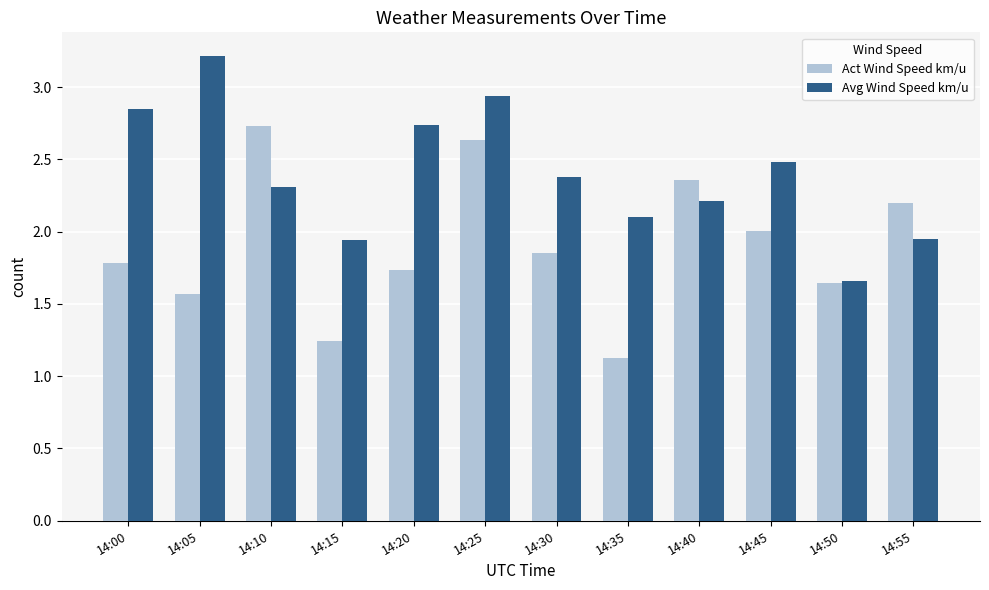

True or false: Act Wind Speed km/u has a value of 1.6 at 14:05.

True